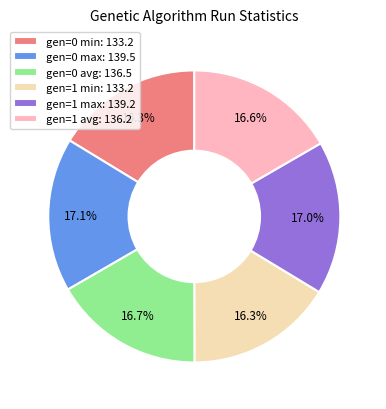

What portion of the pie excludes gen=0 max?

82.9%